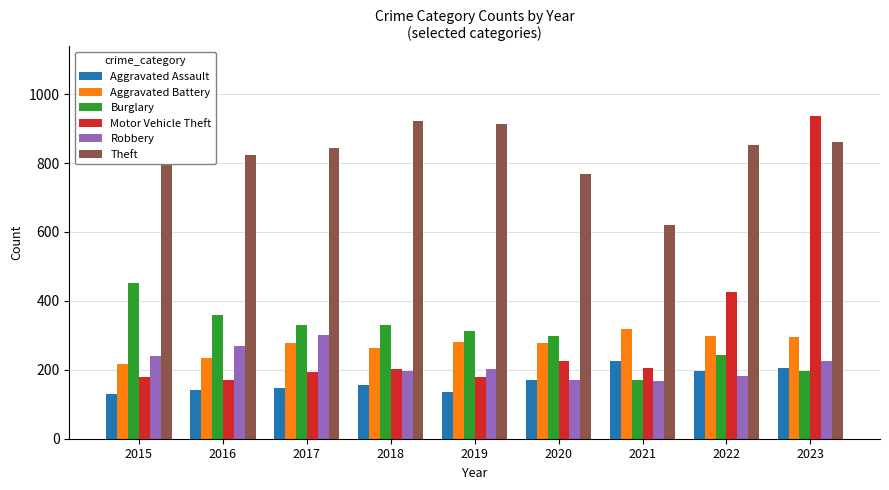

List the series in order of their peak value, lowest first.

Aggravated Assault, Robbery, Aggravated Battery, Burglary, Motor Vehicle Theft, Theft